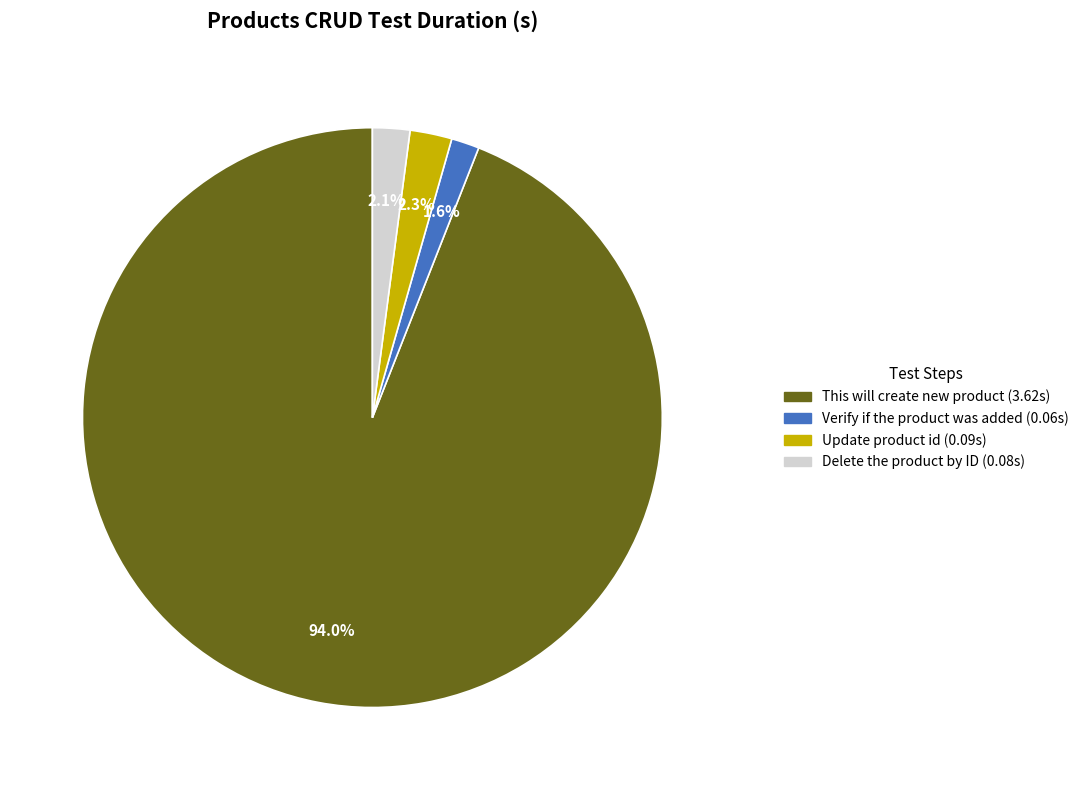

To the nearest percent, what is the difference between the largest and smallest slice percentages?

92%